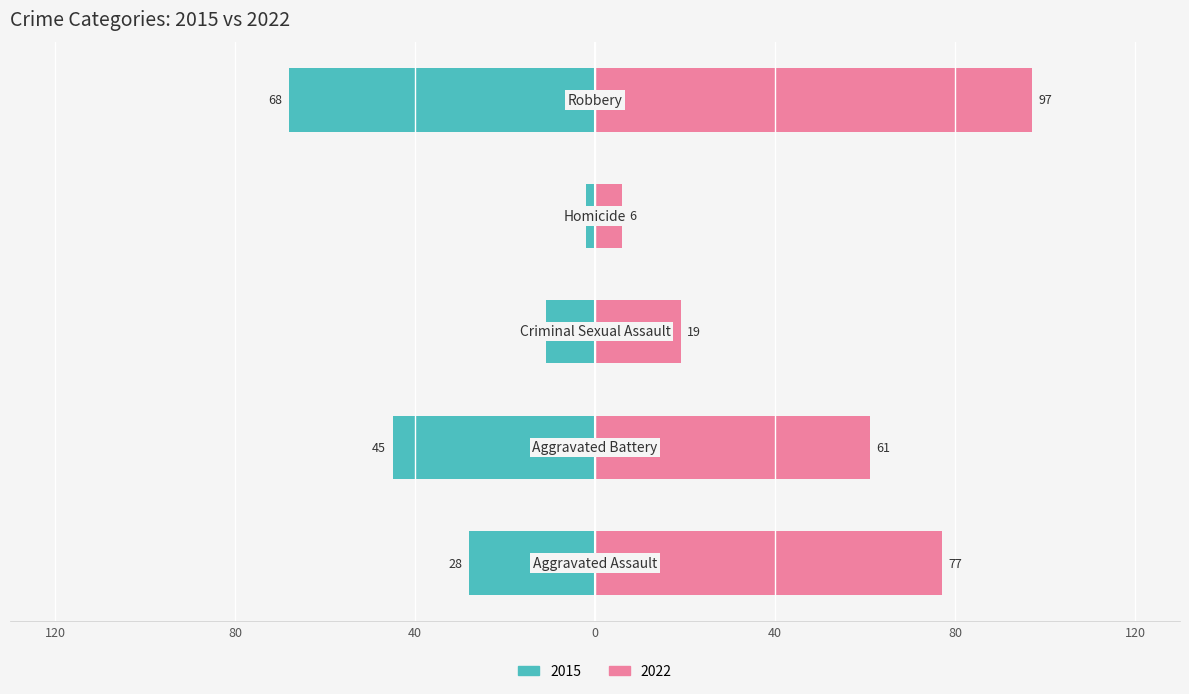

How many 2015 values are between -45 and -11?

3